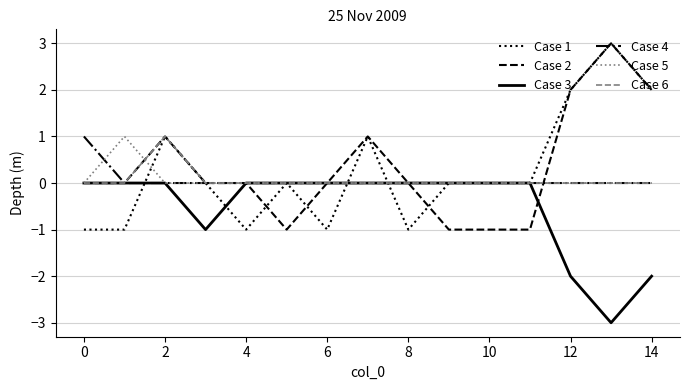

What is the minimum value shown in the chart?

-3